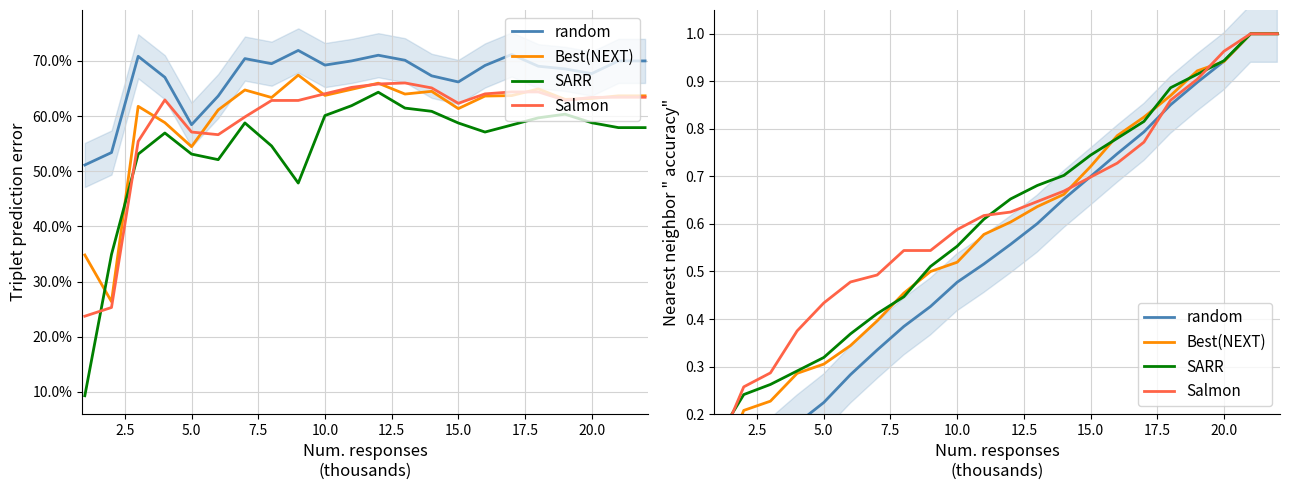

How many times do Best(NEXT) and SARR cross each other?

6